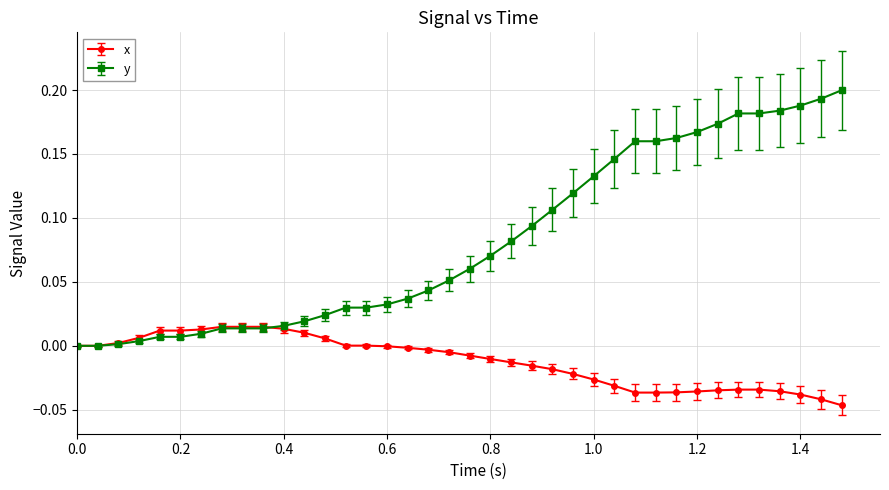

Is this an area chart (filled region under the line)?

No